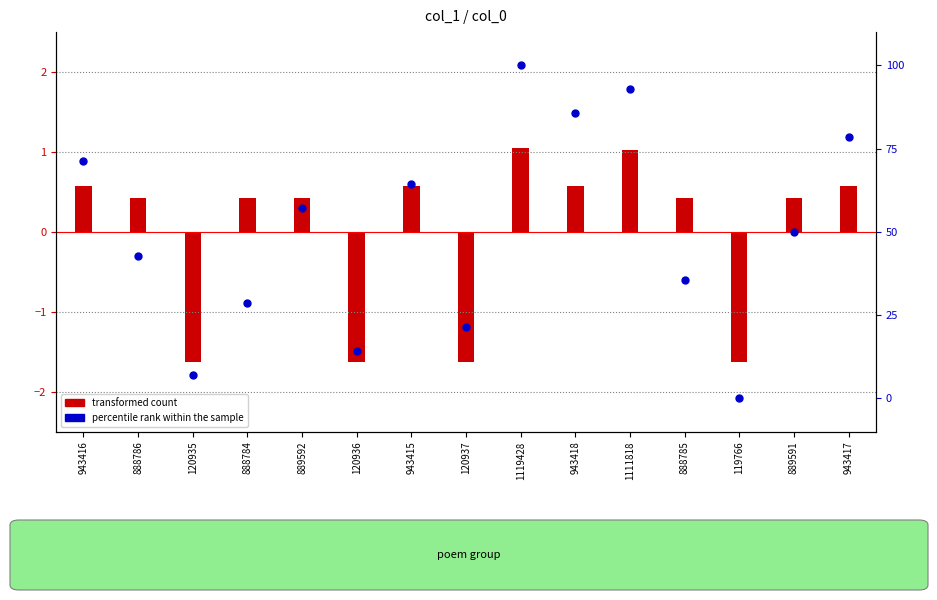

Which series has the largest total across all categories?

percentile rank within the sample